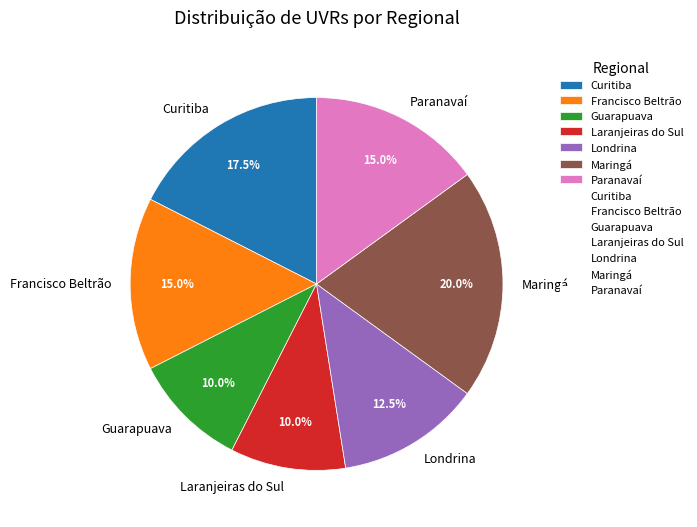

To the nearest percent, what is the average slice percentage?

14%